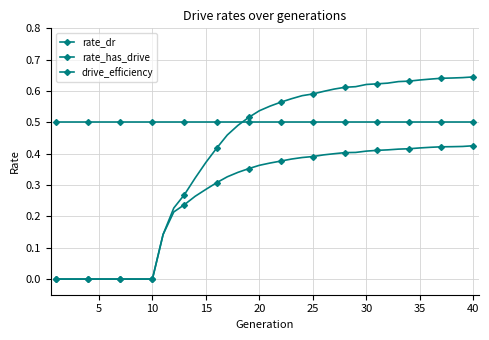

Is this an area chart (filled region under the line)?

No